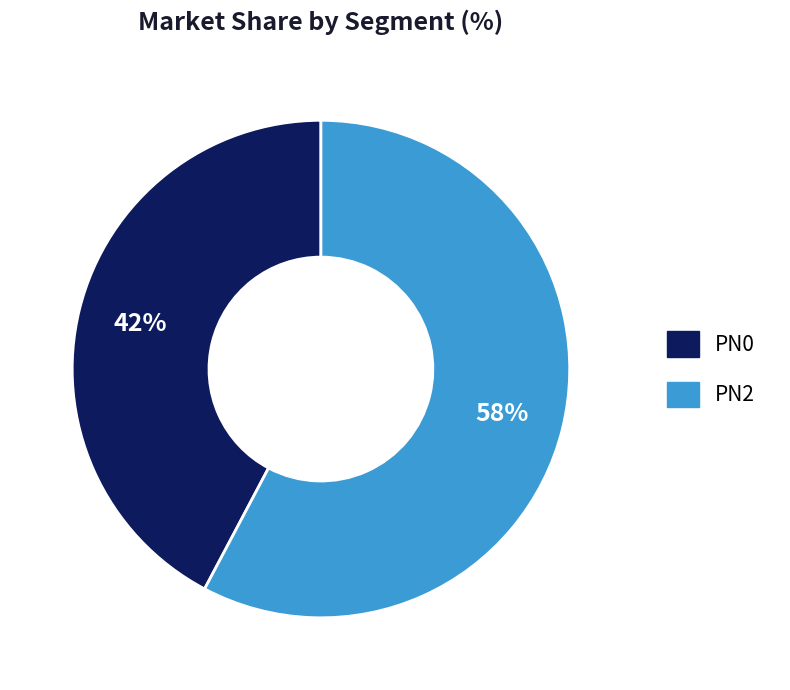

Approximately how many times larger is the value at PN0 compared to PN2?

0.7